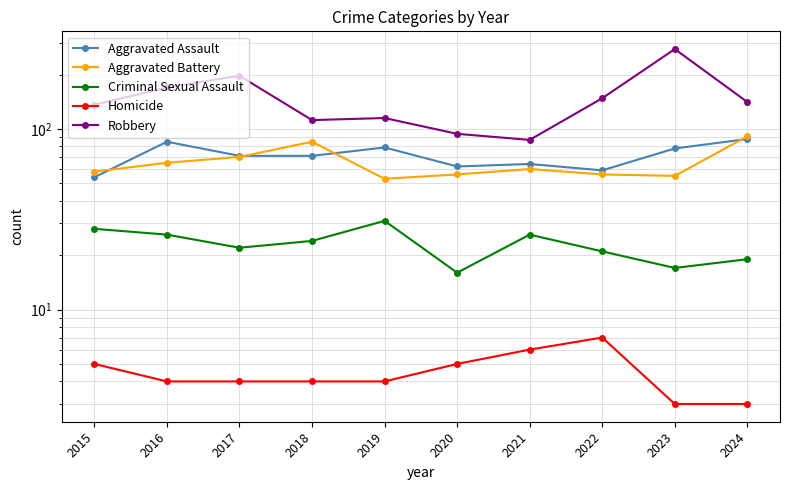

Which series has the largest range (max minus min)?

Robbery